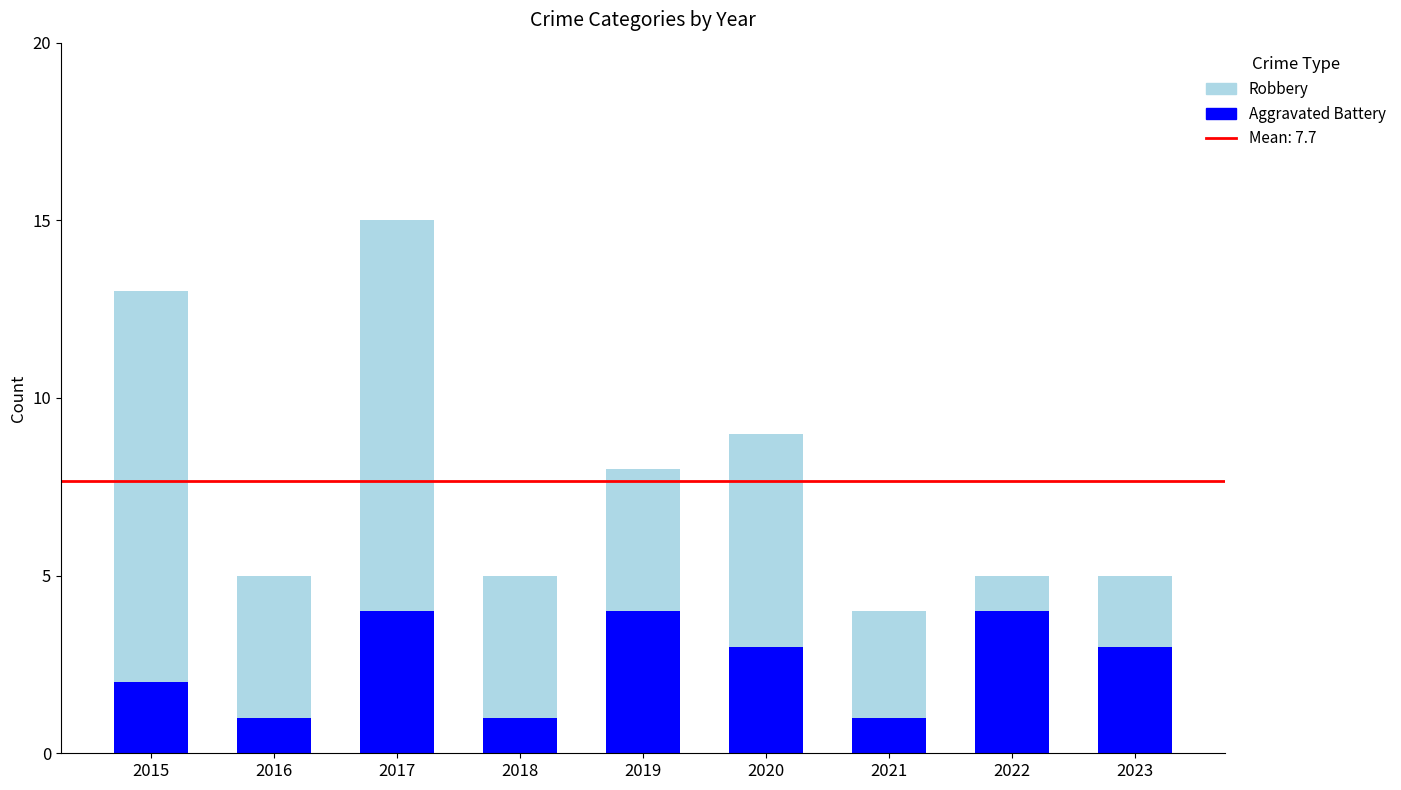

What is the total value across all series at 2015?

13